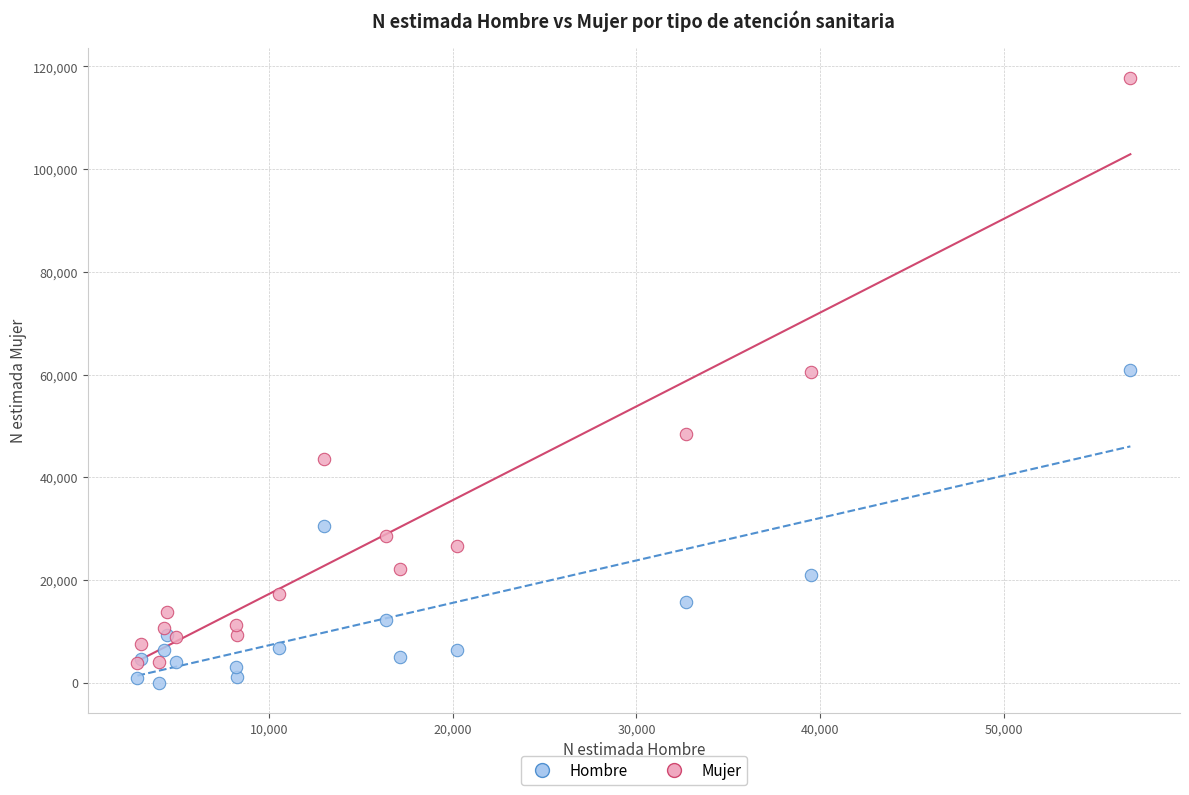

Which series reaches the maximum Y coordinate?

Mujer